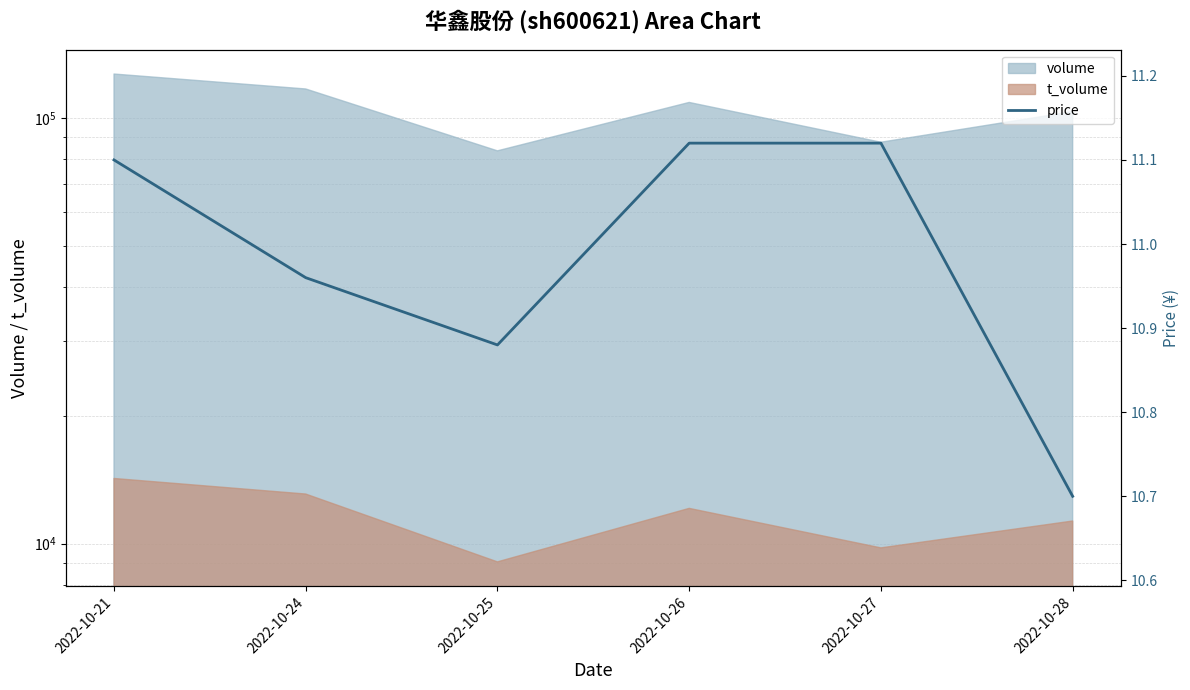

What is the minimum value shown in the chart?

10.7